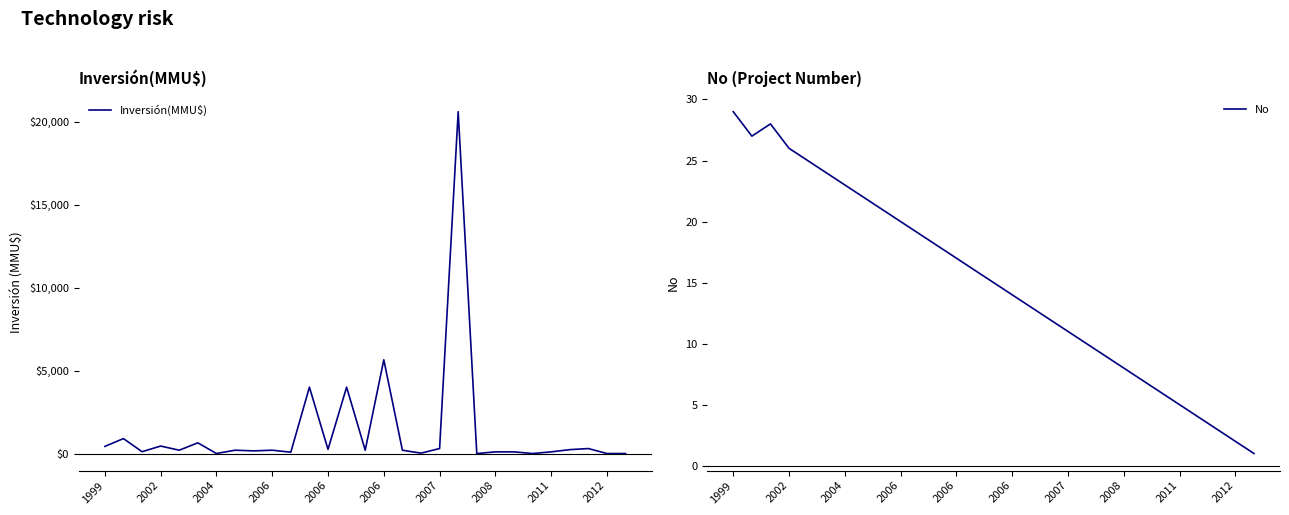

After their last crossing, which series has the higher values: No or Inversión(MMU$)?

No